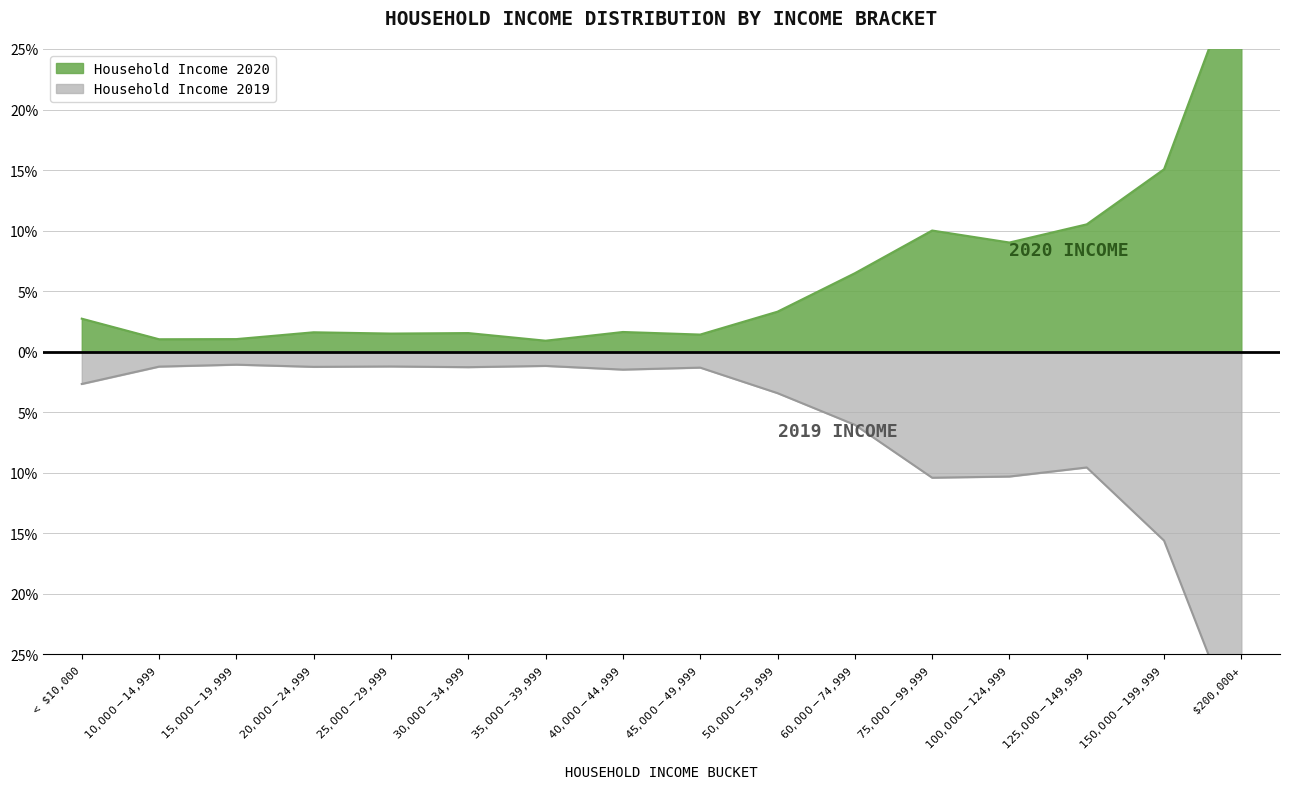

List the series in order of their overall mean, highest first.

Household Income 2020, Household Income 2019